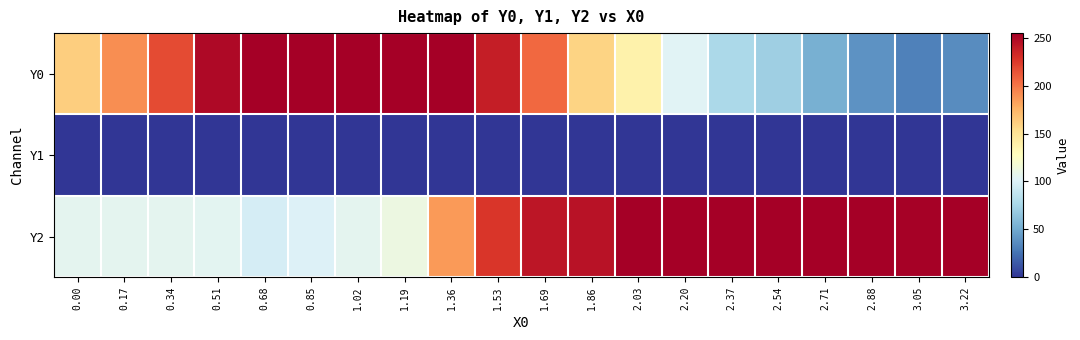

Which series changed the most between 2.71 and 3.22?

Y0